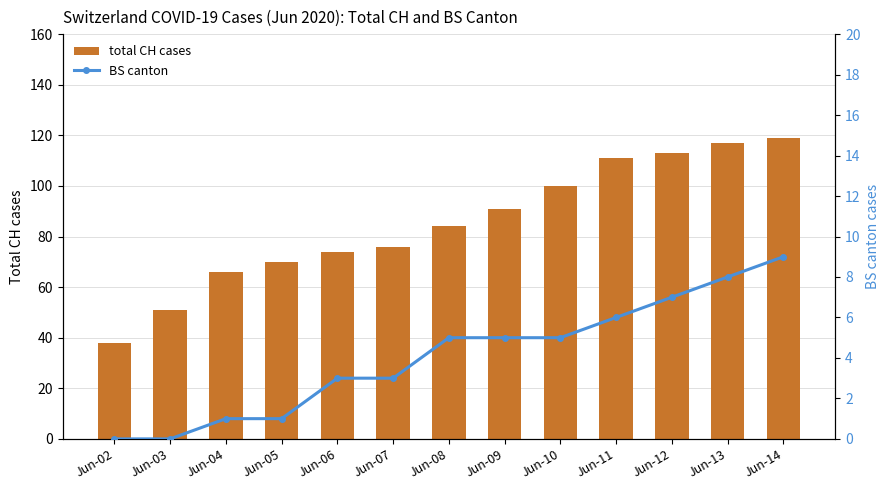

Between Jun-05 and Jun-14, which is larger?

Jun-14